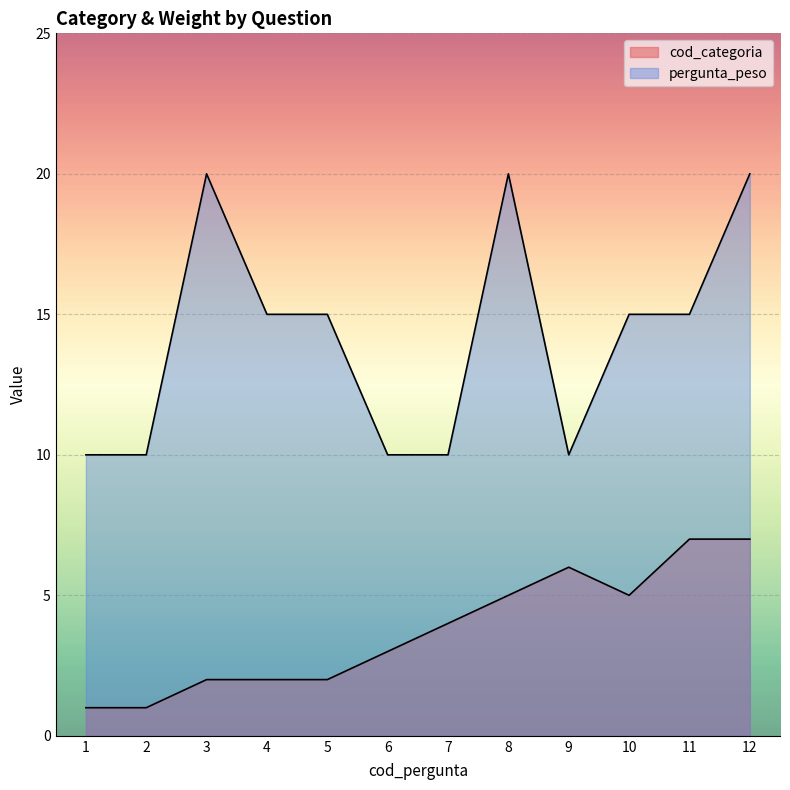

Where does the pergunta_peso series first go above 15?

3